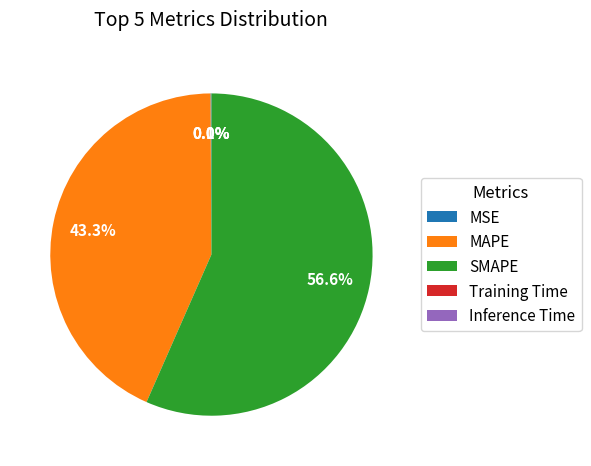

To the nearest percent, what is the difference between the largest and smallest slice percentages?

57%